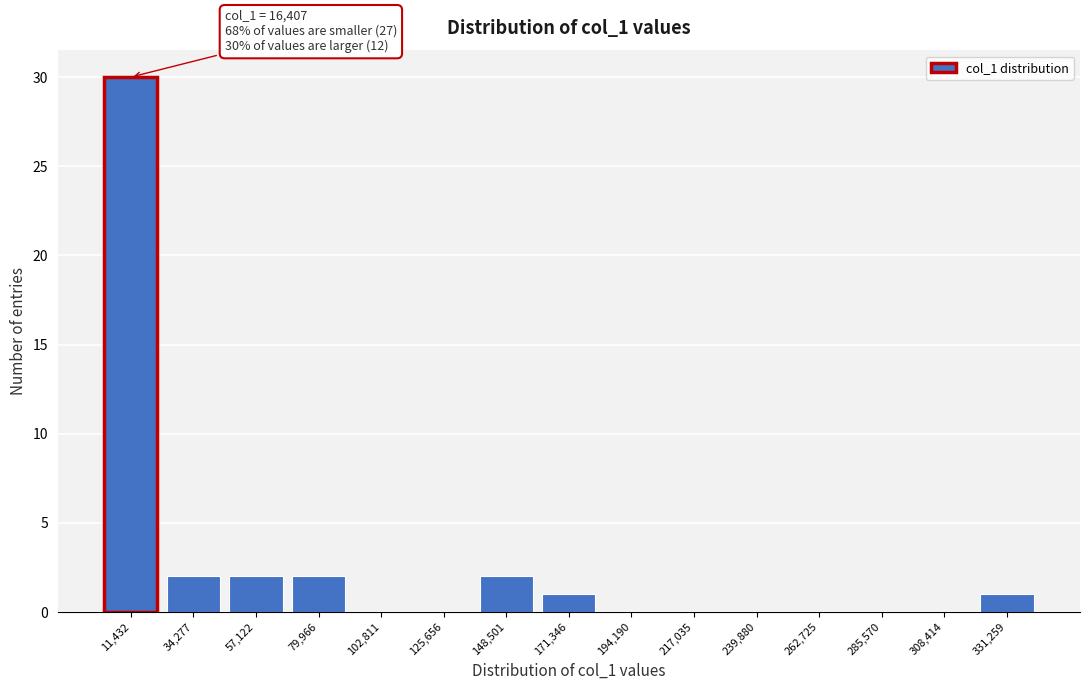

Reading left to right, extract all data points from this chart.

11,432=30	34,277=2	57,122=2	79,966=2	102,811=0	125,656=0	148,501=2	171,346=1	194,190=0	217,035=0	239,880=0	262,725=0	285,570=0	308,414=0	331,259=1